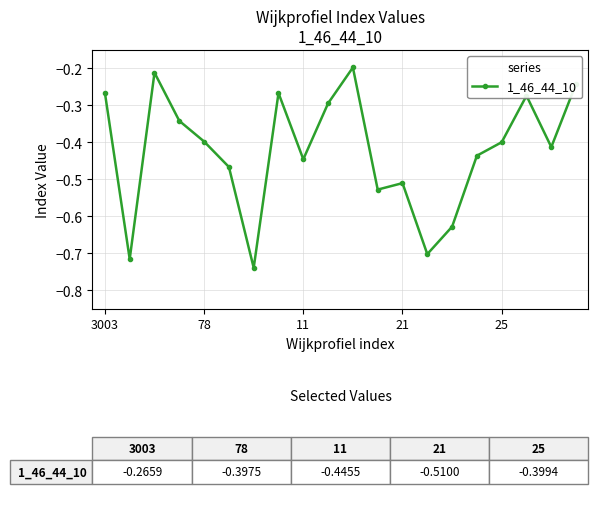

True or false: there are more than 1 points higher than both neighbors.

True